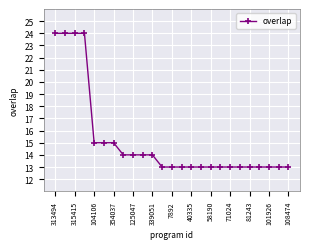

How many series are shown in this chart?

1